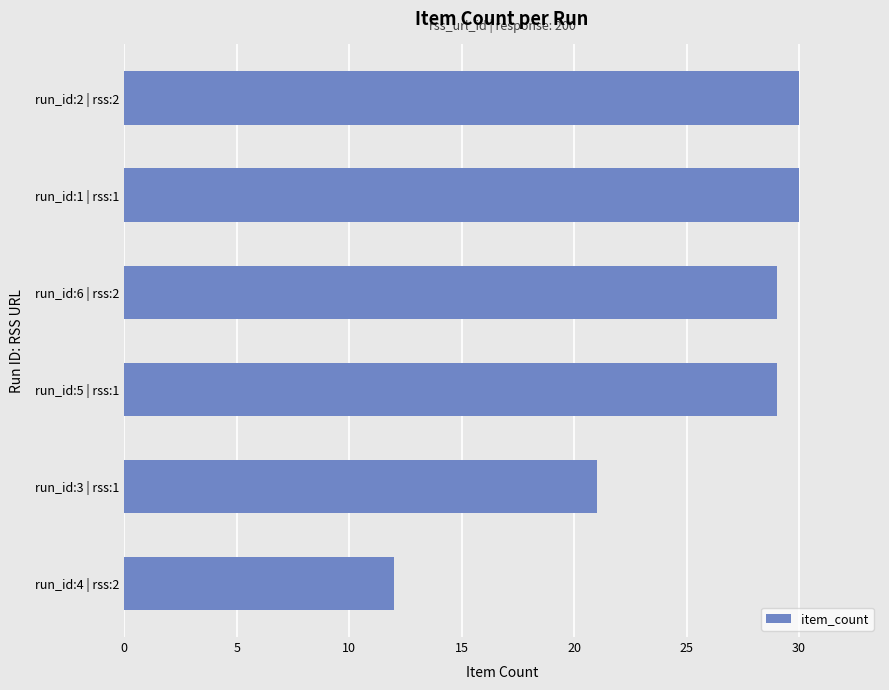

The value at run_id:6 | rss:2 is 29. True or false?

True